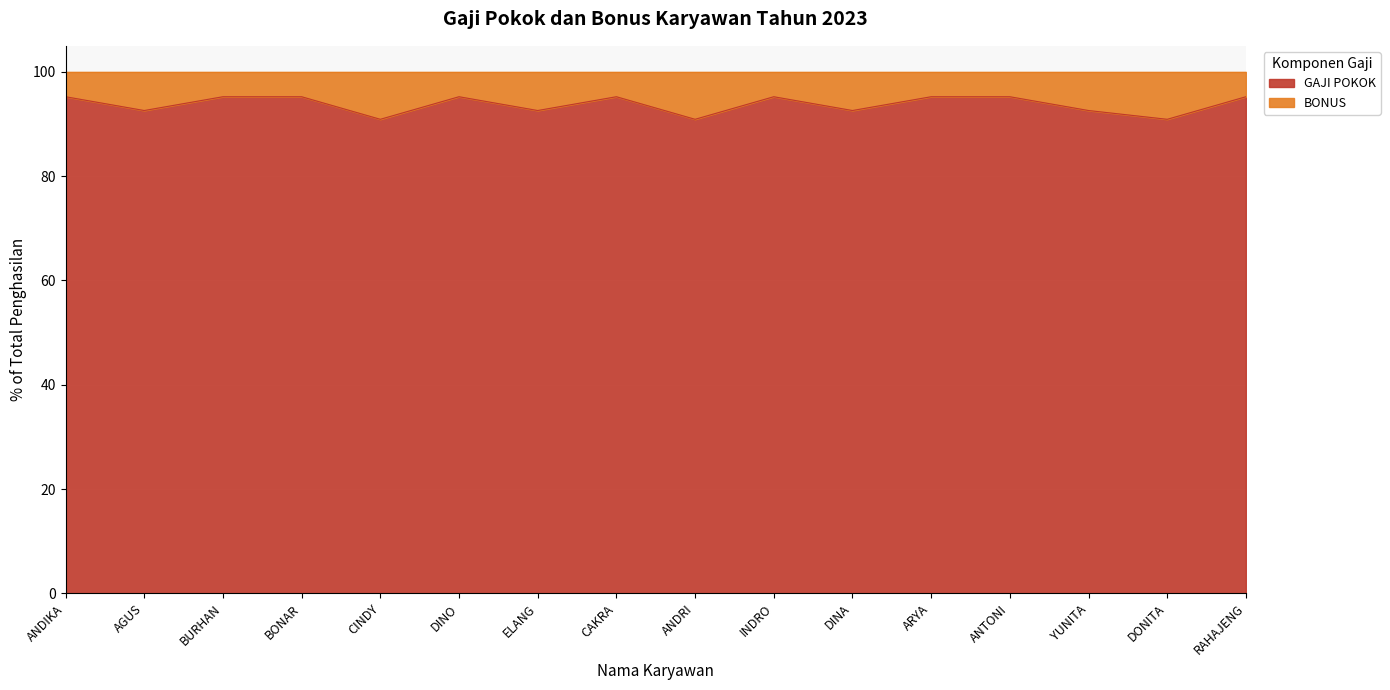

What is the sum of all values?

1500.2